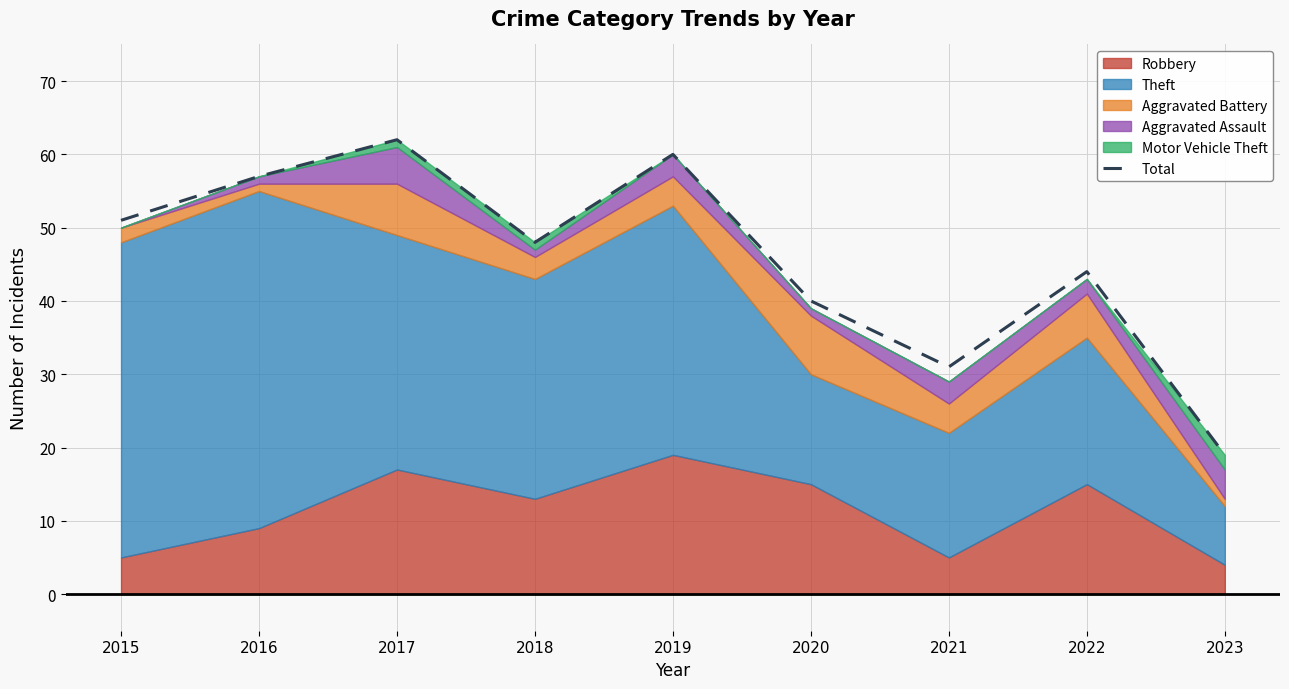

True or false: the data shows 51 at 2015.

True